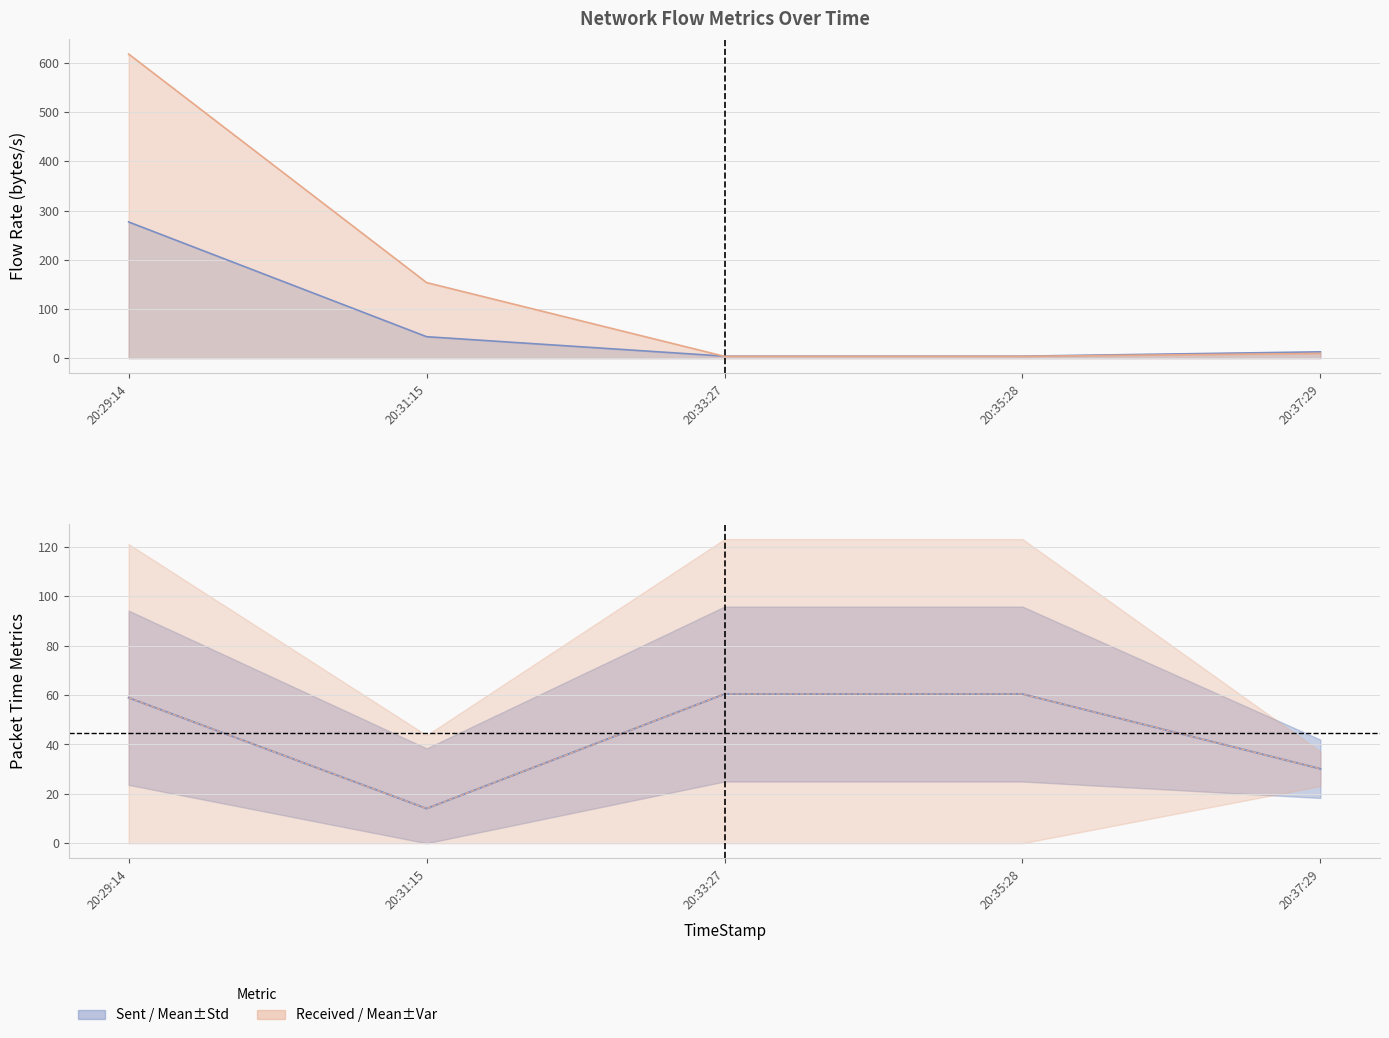

How many data points in FlowSentRate are above 12?

3